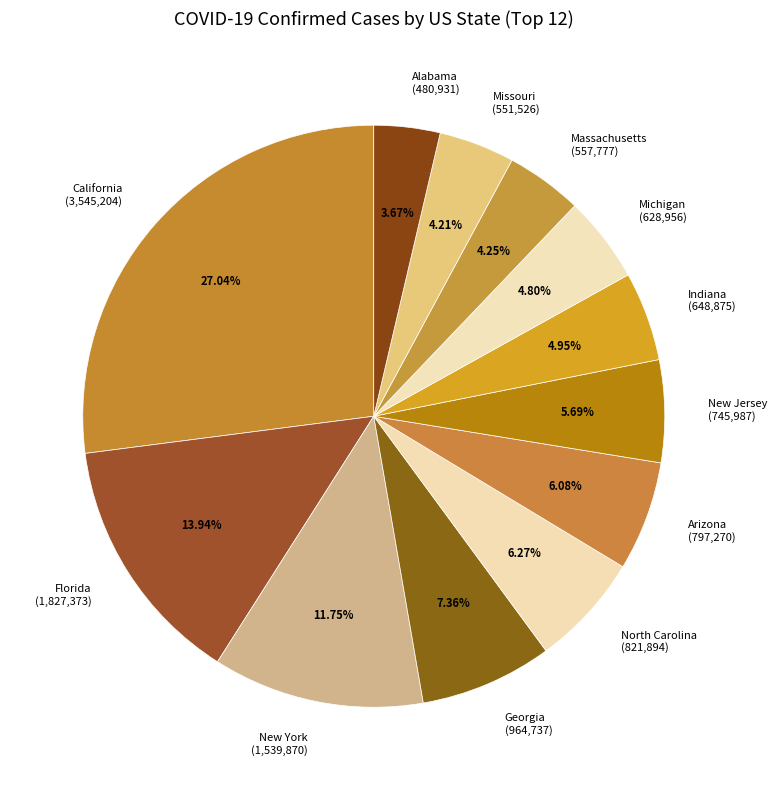

How many slices are in this pie chart?

12